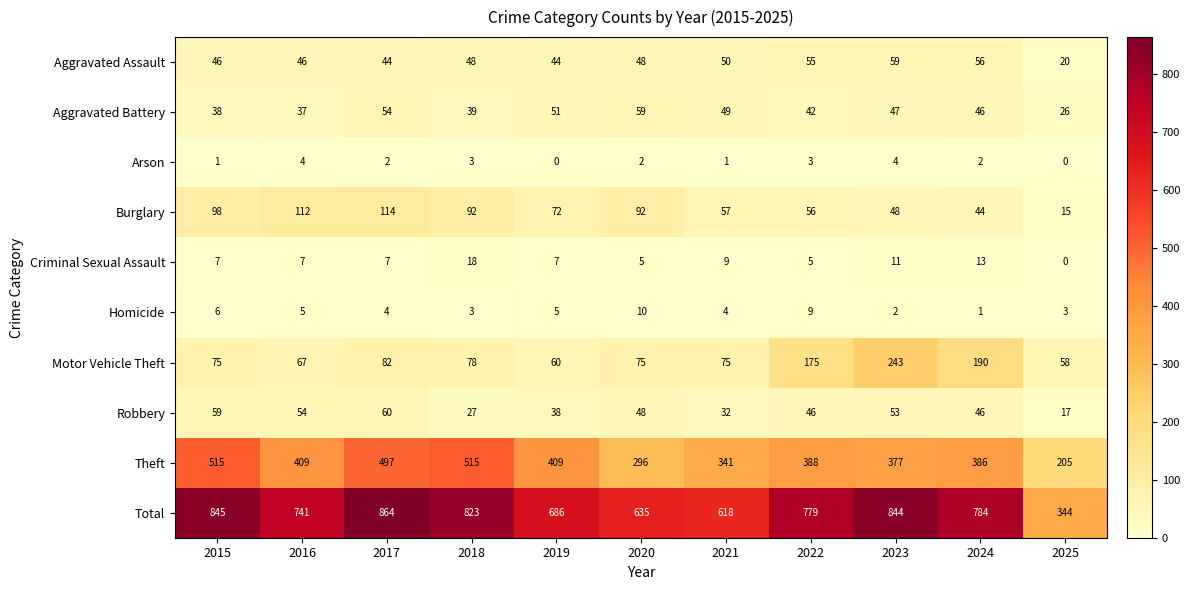

At how many categories does at least one series exceed 162?

11